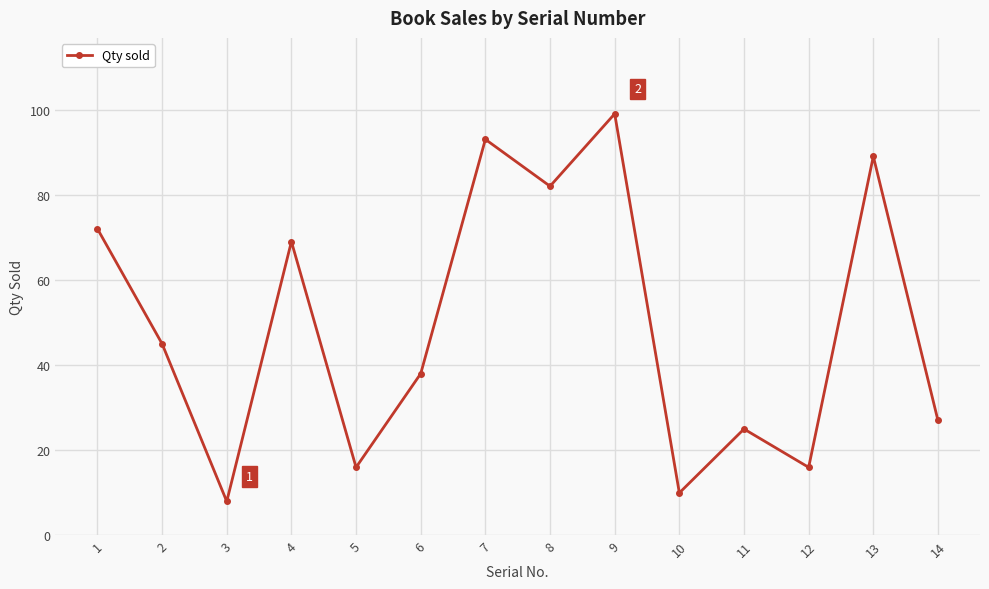

The value at 4 is 100. True or false?

False